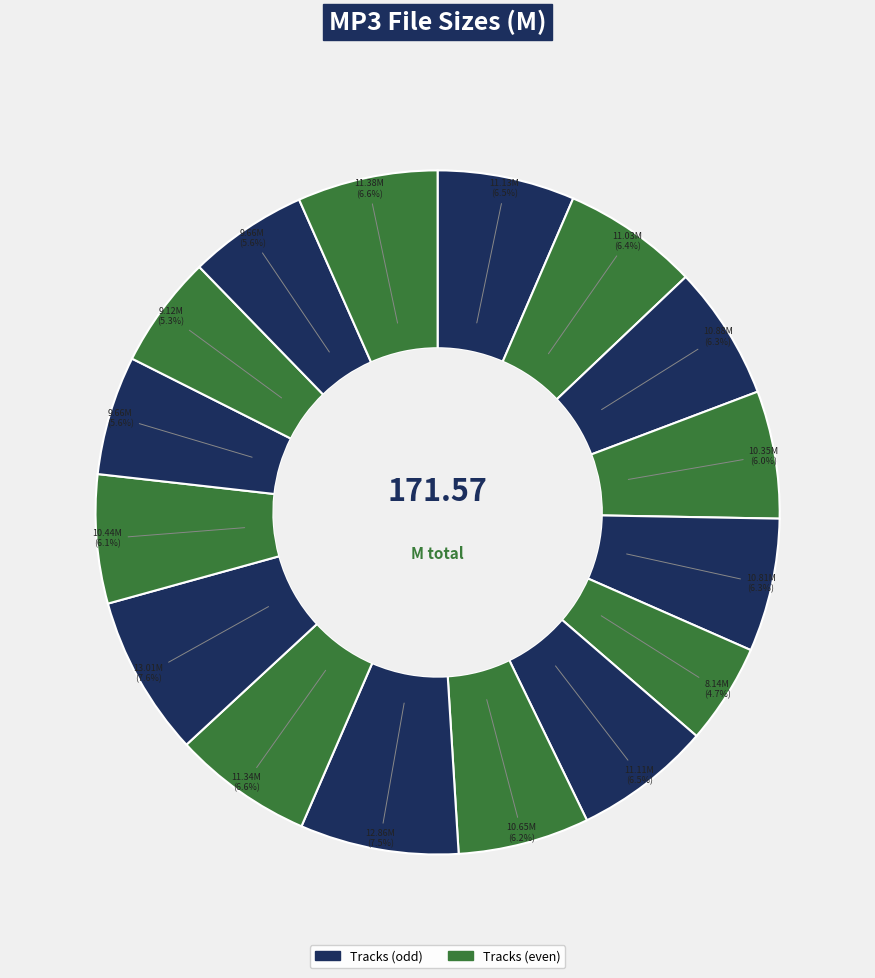

How many slices are in this pie chart?

16